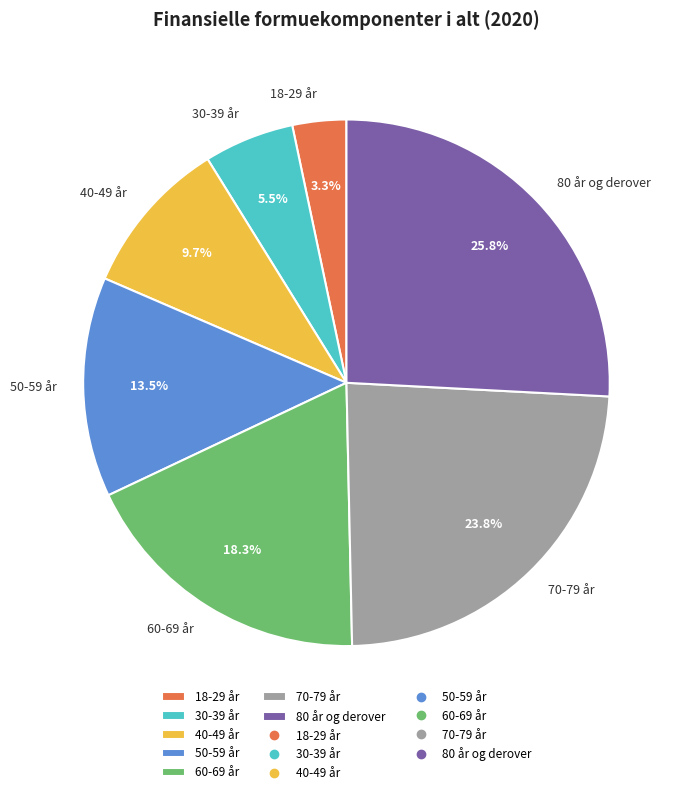

True or false: 18-29 år accounts for 3% of the total.

True